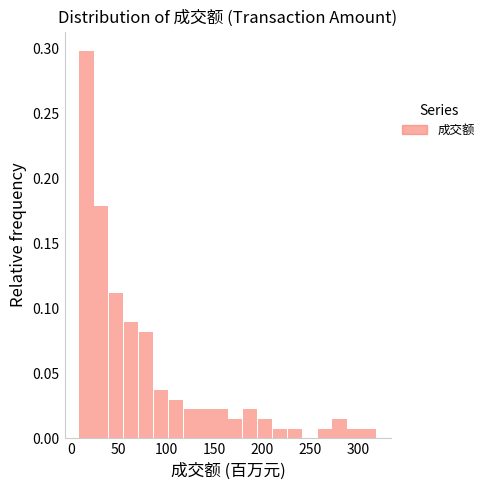

Around what value on the x-axis is the tallest bar? Give the approximate position of its centre, as read against the axis.

15